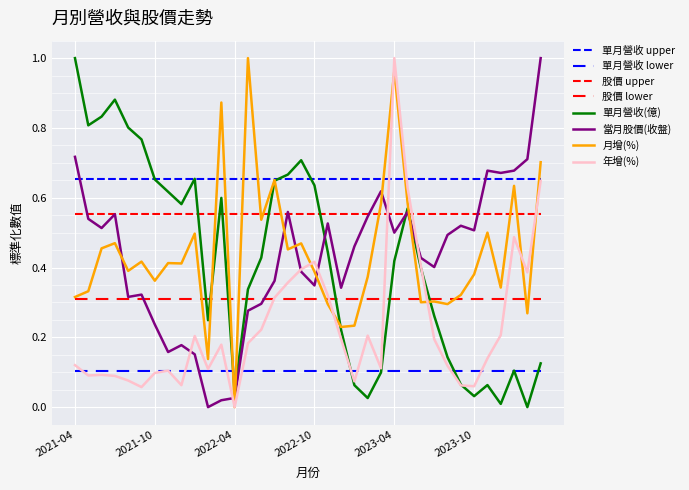

Which series has the largest total across all categories?

月增(%)